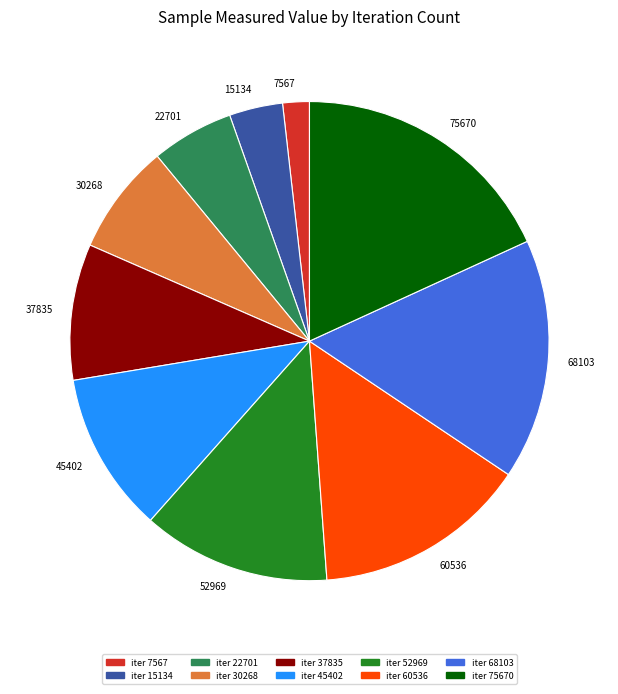

True or false: 7567 accounts for 10% of the total.

False